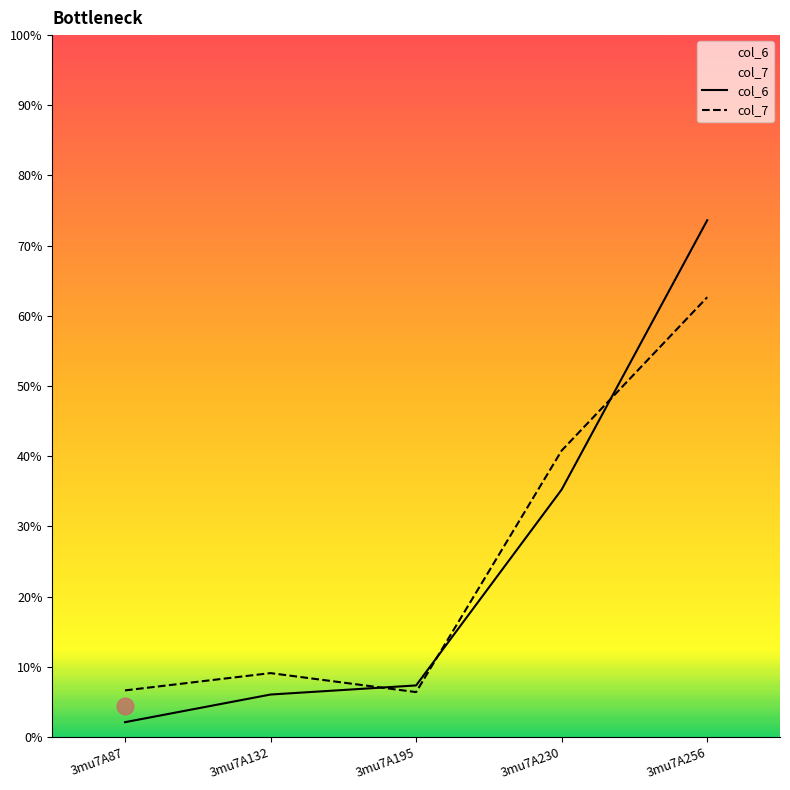

Which series has the largest range (max minus min)?

col_6